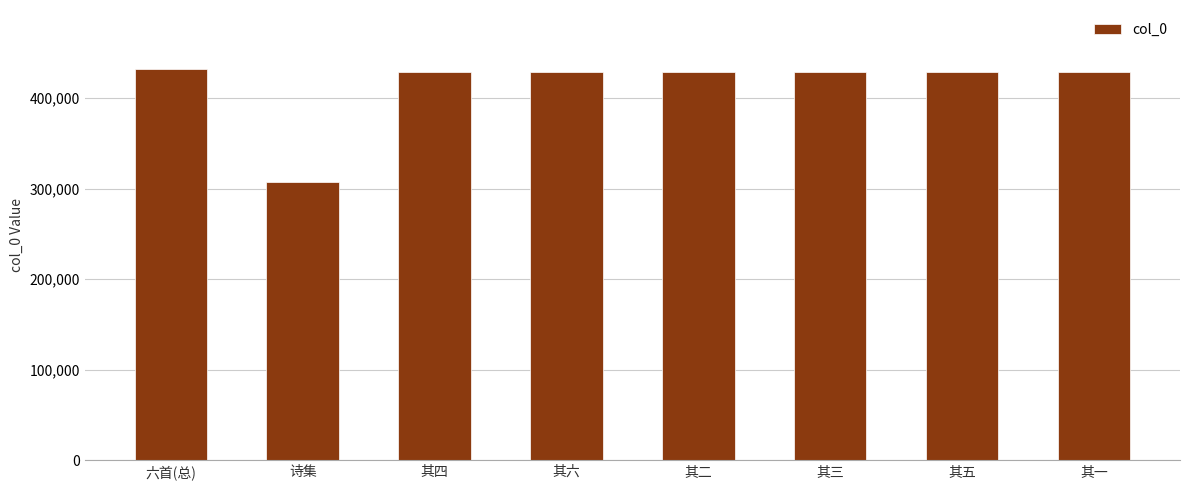

Does the chart contain stacked bars?

No